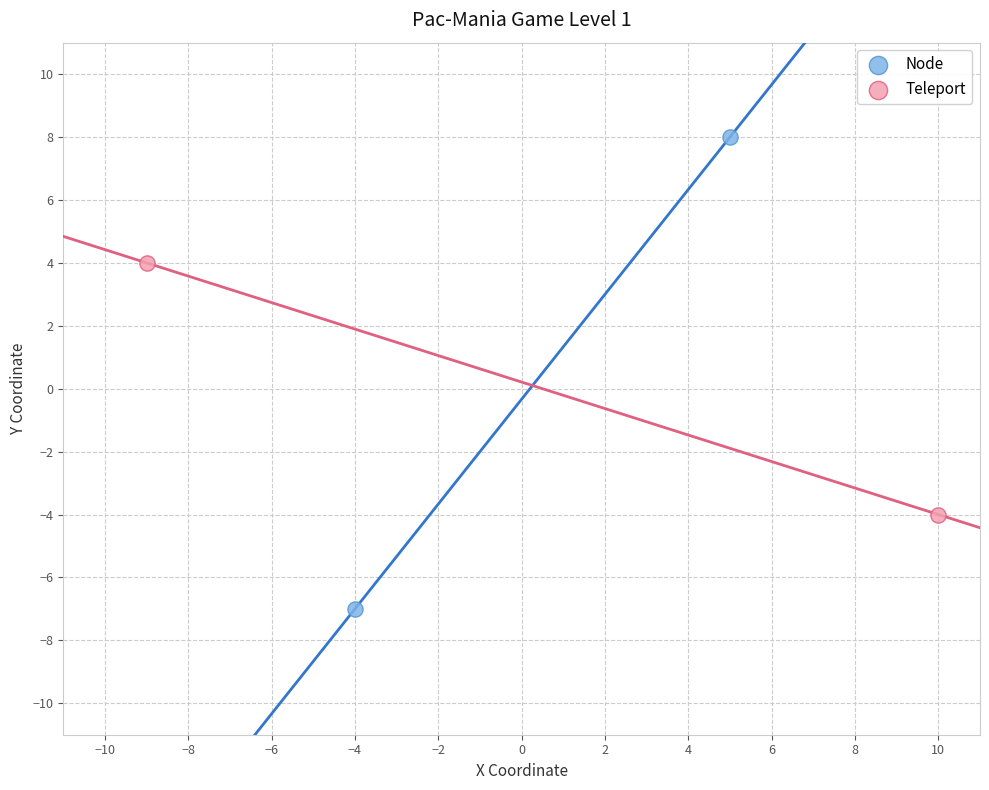

What are all the series names shown in the legend?

Node, Teleport